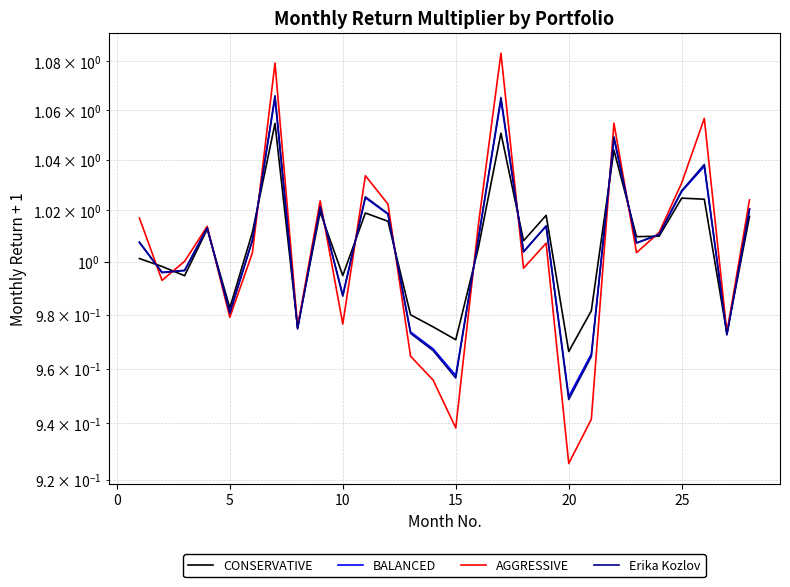

What is the average value of the Erika Kozlov series?

1.0